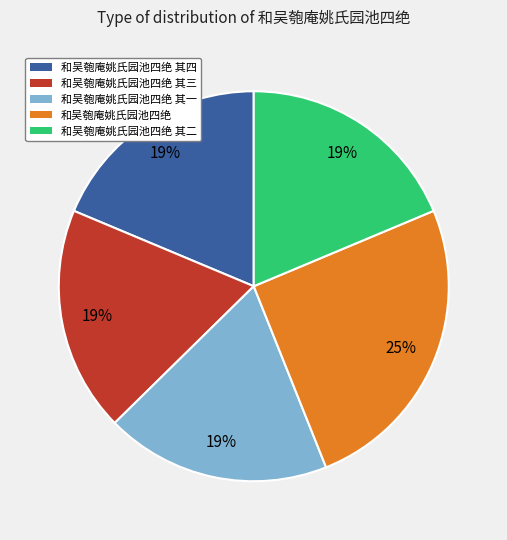

Is there any slice that represents more than half of the pie?

No